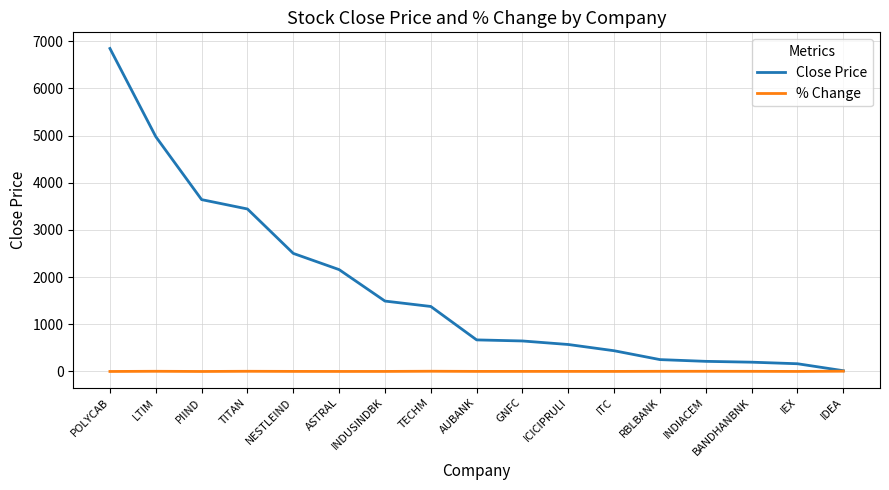

True or false: Close Price has a value of 163.5 at IEX.

True